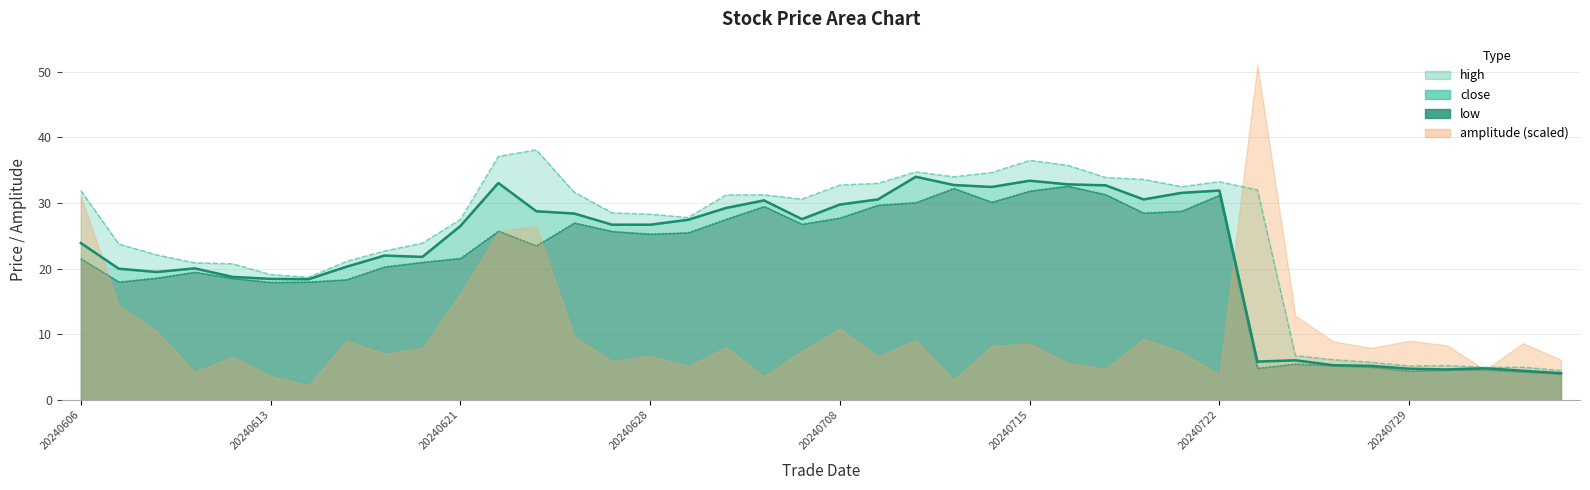

True or false: close has more than 1 points higher than both neighbors.

True